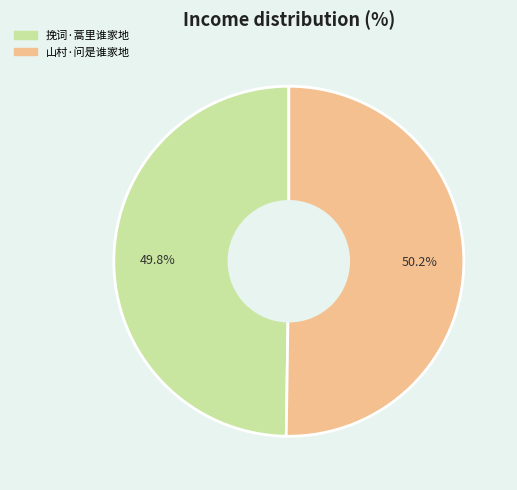

True or false: 挽词·蒿里谁家地 accounts for 50% of the total.

True